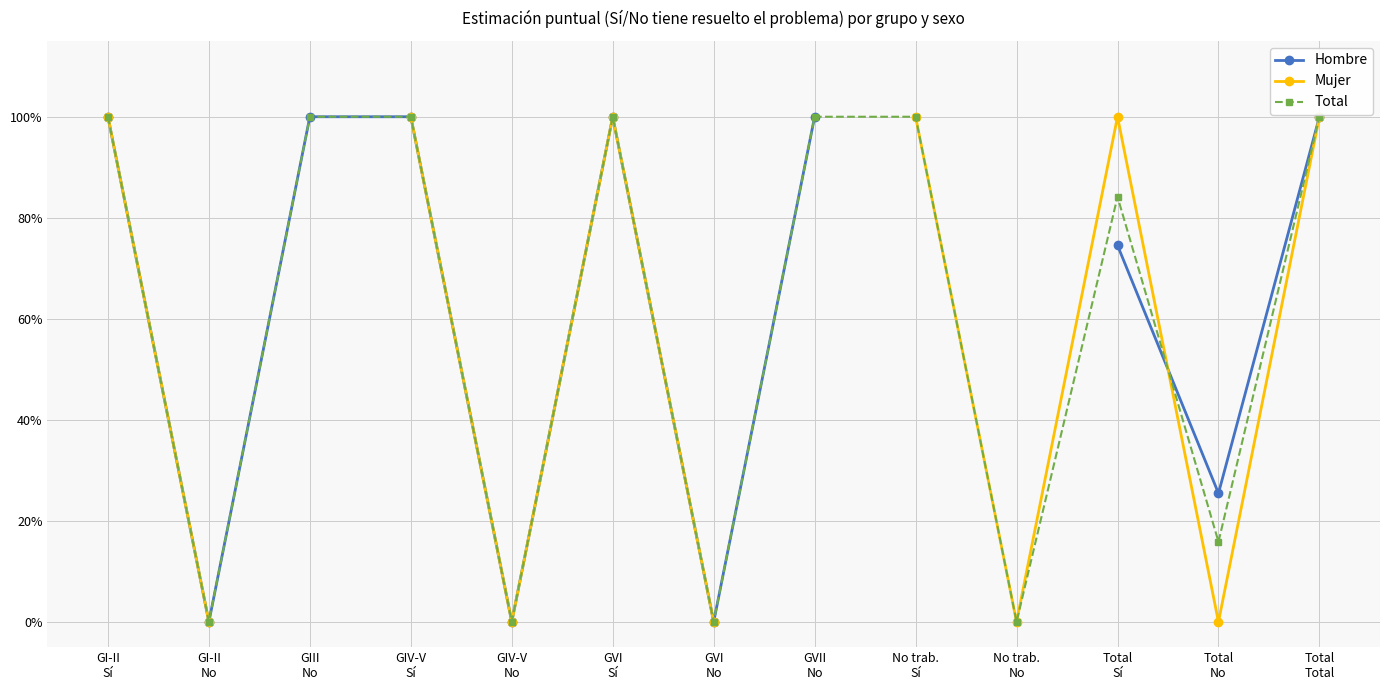

How many data points does each series have?

13